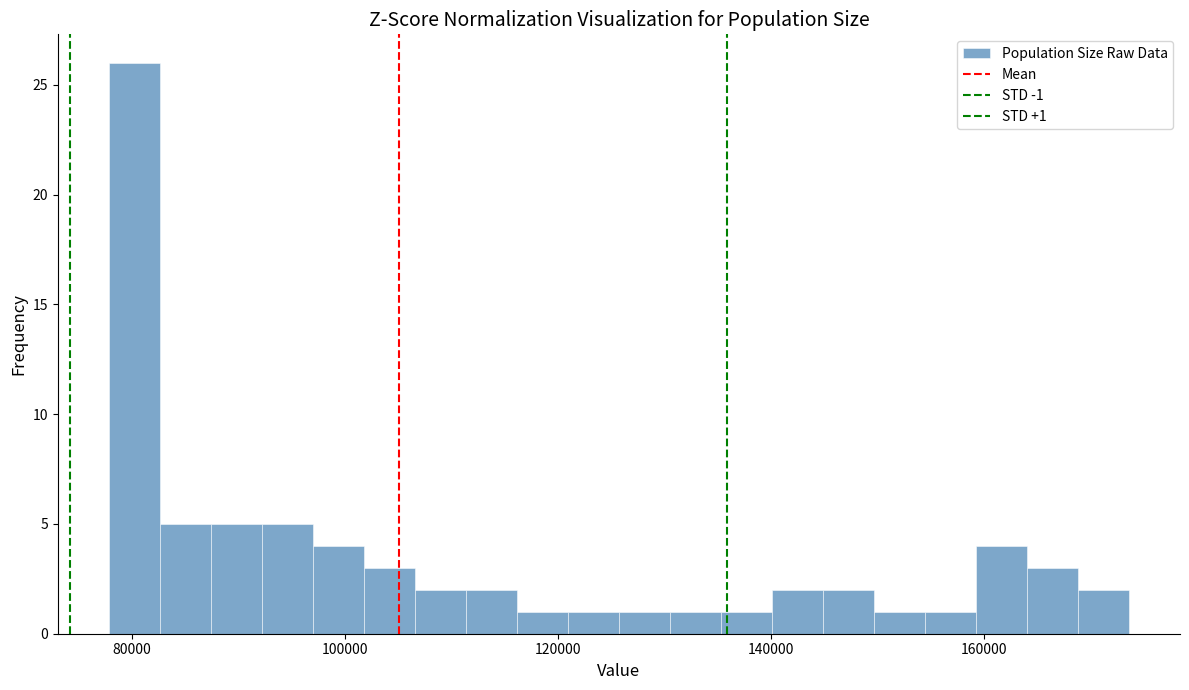

Around what value on the x-axis is the tallest bar? Give the approximate position of its centre, as read against the axis.

80000